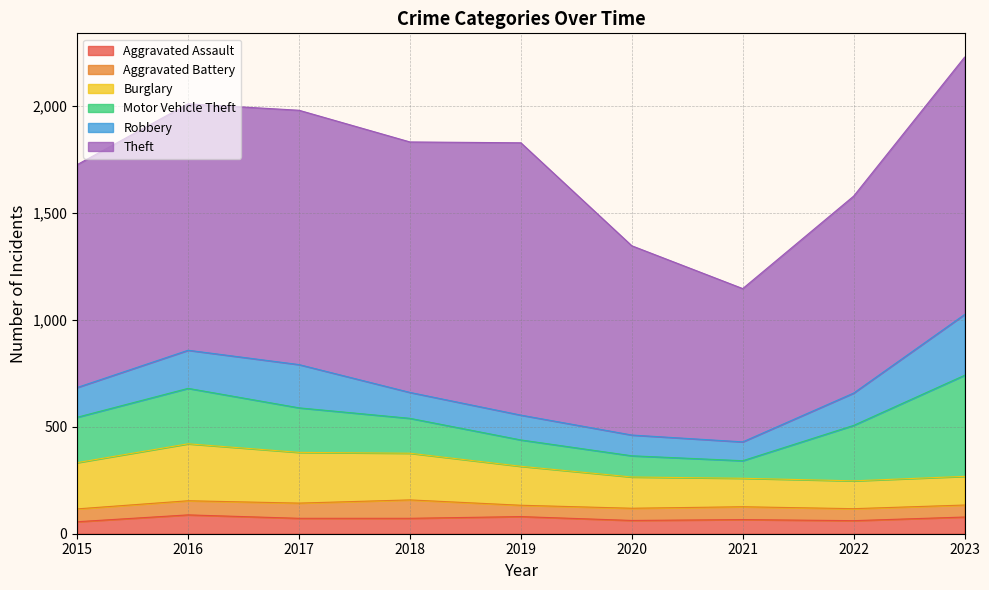

True or false: Motor Vehicle Theft and Robbery intersect in this chart.

True